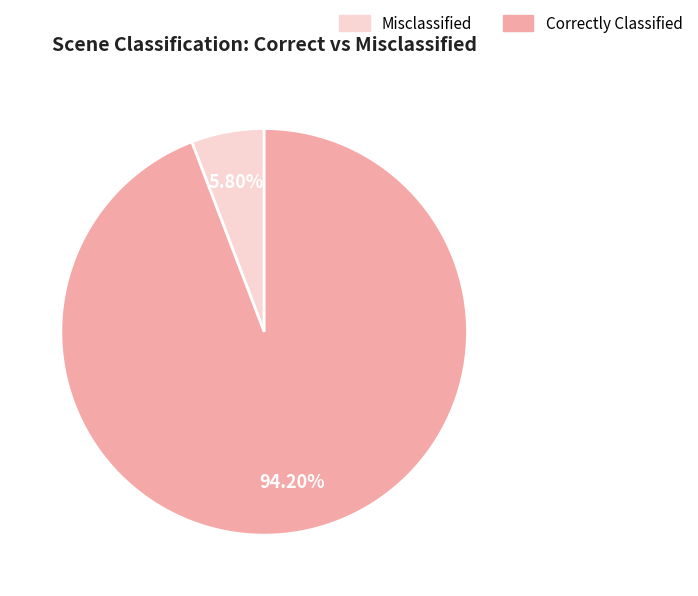

Count the number of slices in the pie.

2